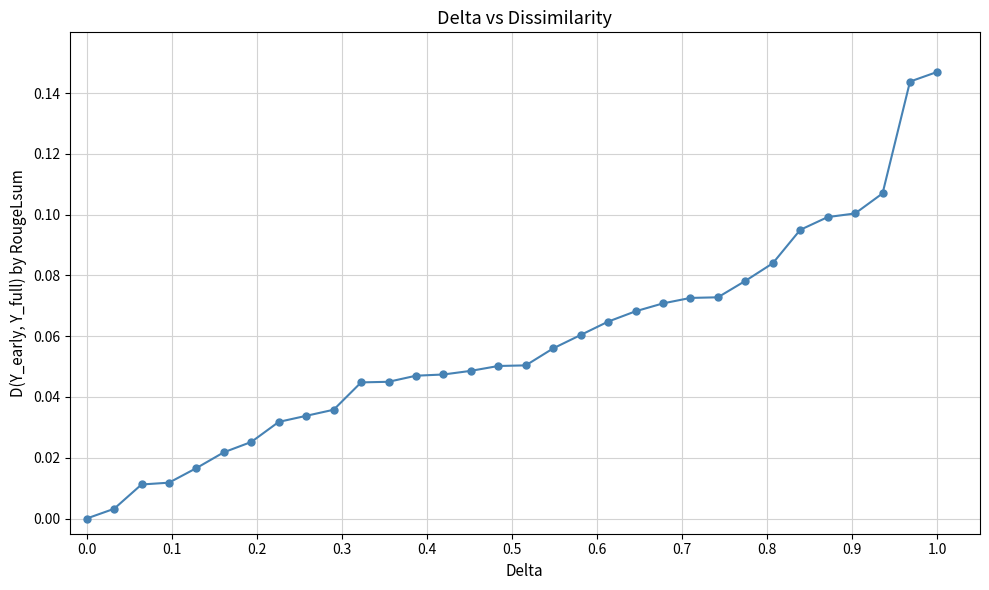

What is the sum of all values?

1.8